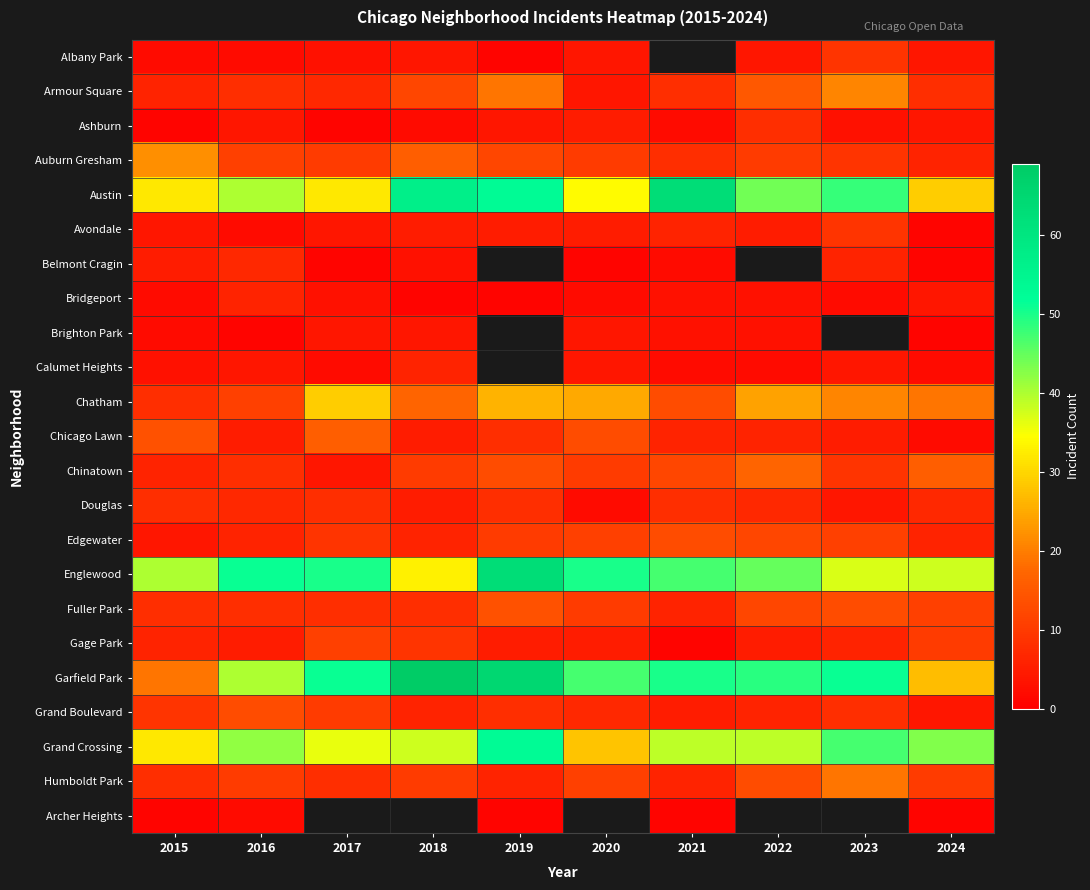

What is the minimum value shown in the chart?

1.0